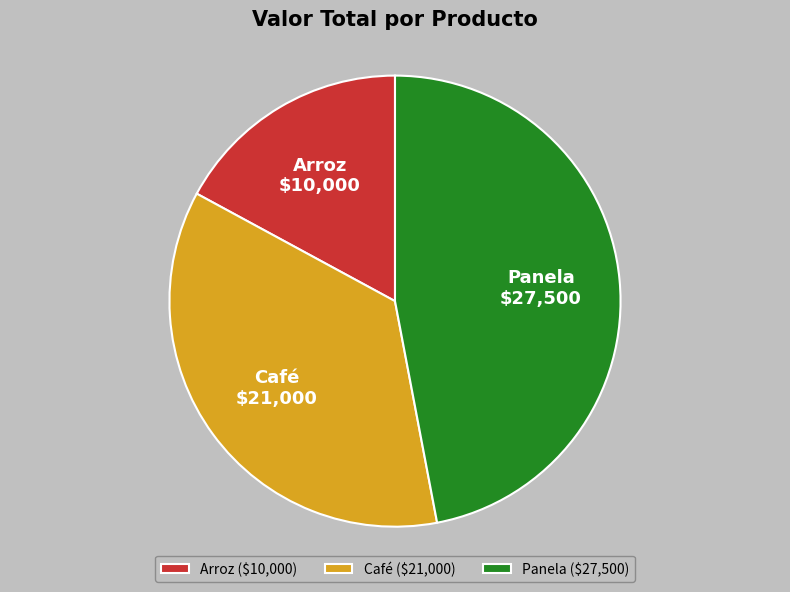

Which has a higher value, Panela or Arroz?

Panela